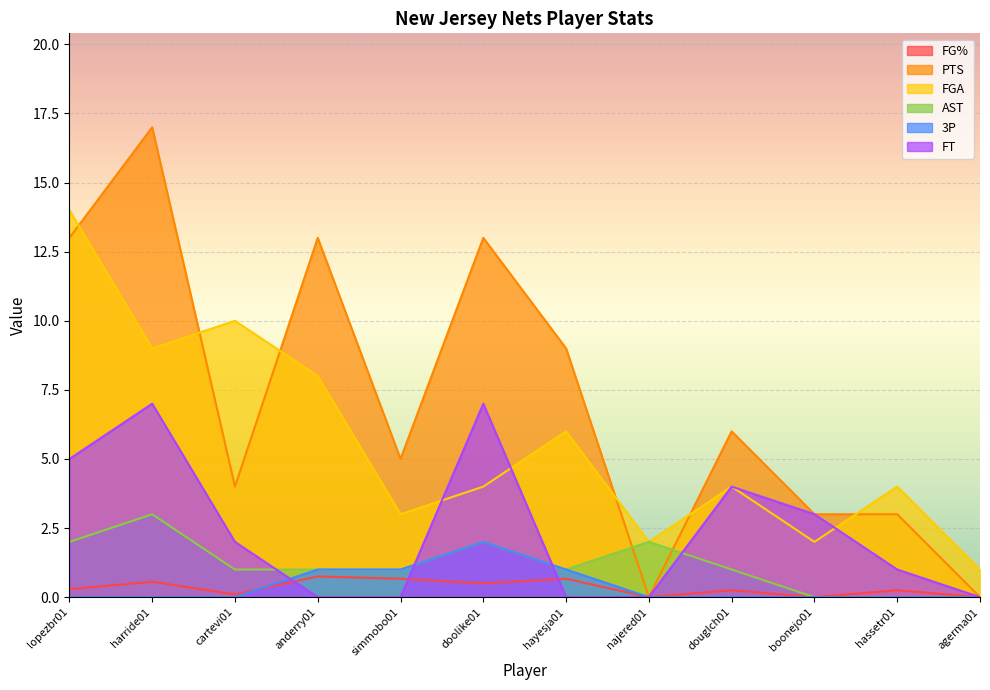

Rank the series at cartevi01 from highest to lowest value.

FGA, PTS, FT, AST, FG%, 3P